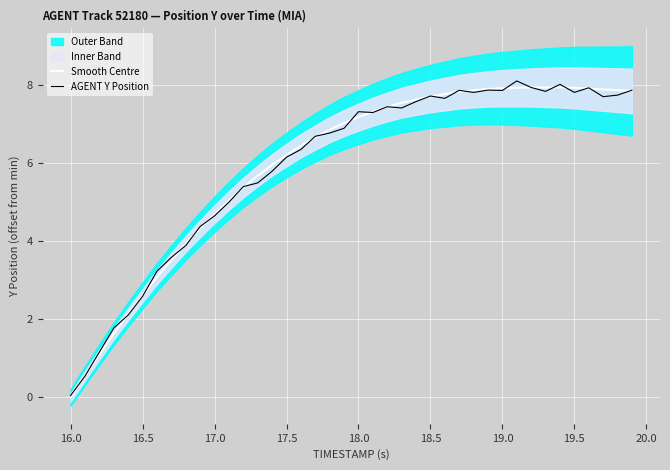

True or false: Smooth Centre has a value of 3.9 at 17.5.

False